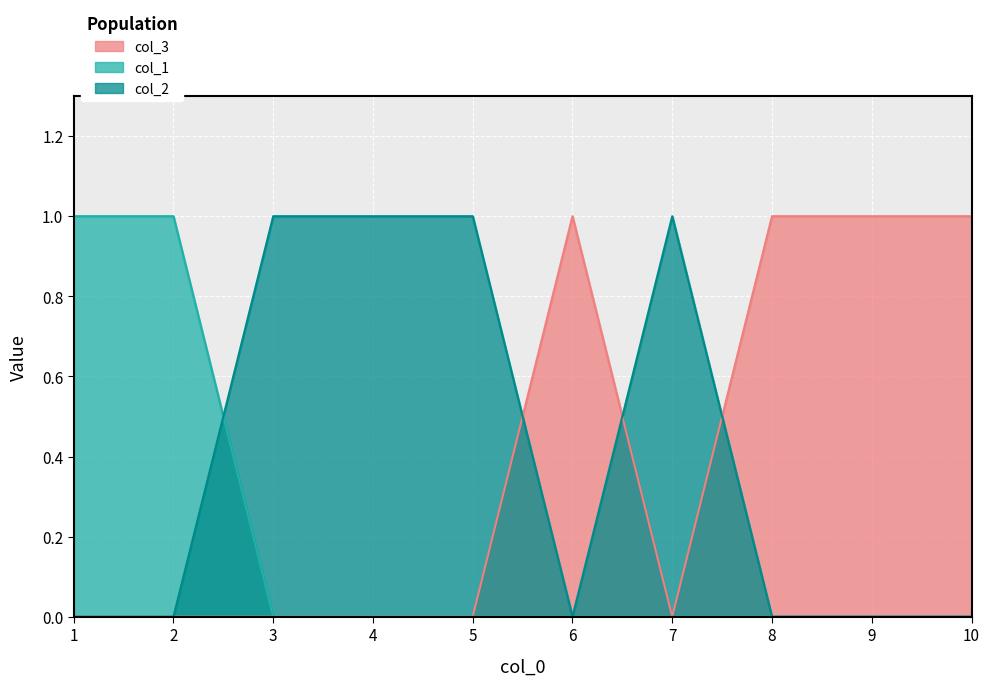

At which category does col_2 reach its first local valley?

6